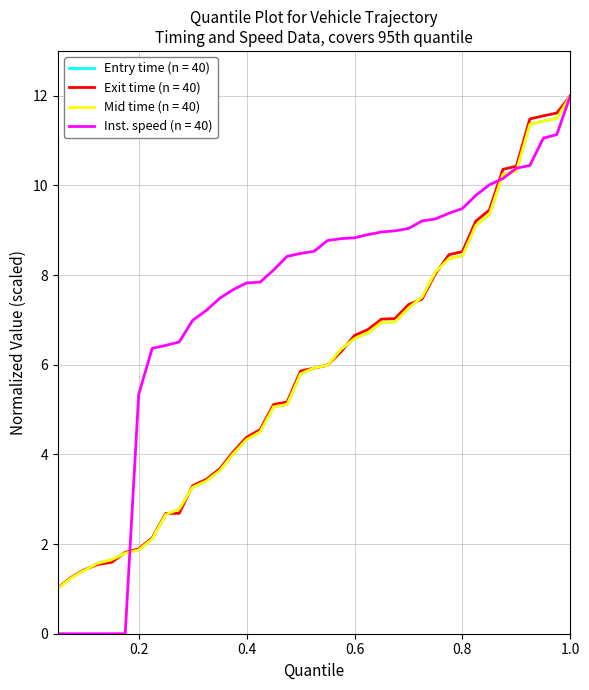

Which series has the largest total across all categories?

Inst. speed (n = 40)